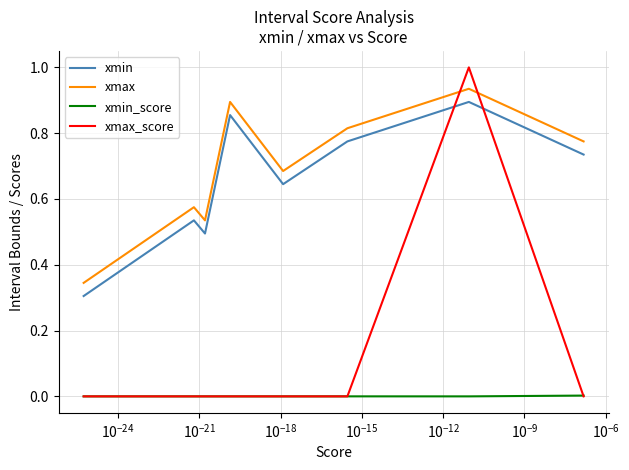

Is this an area chart (filled region under the line)?

No